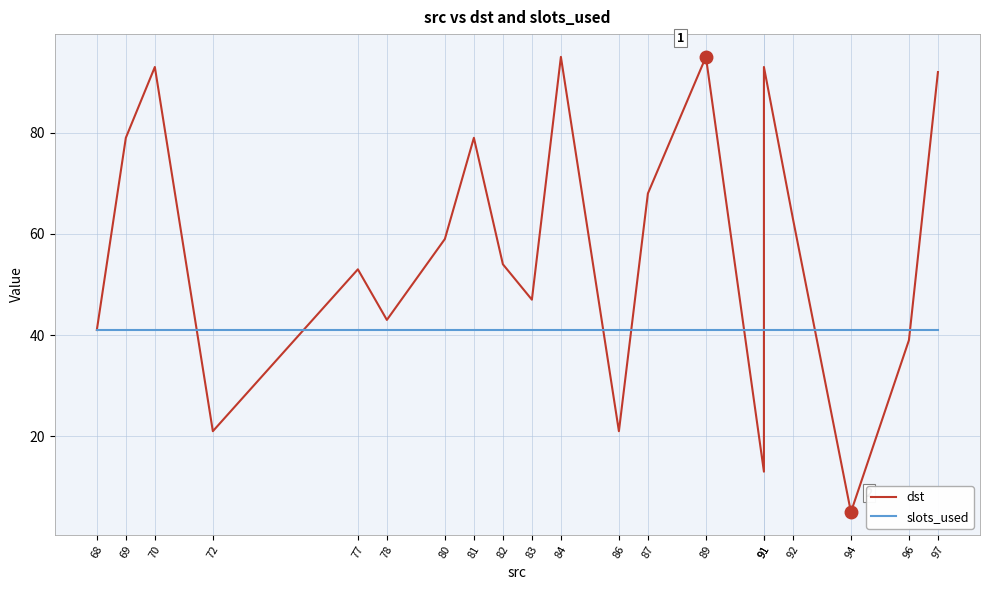

How many intersections are there between dst and slots_used?

8